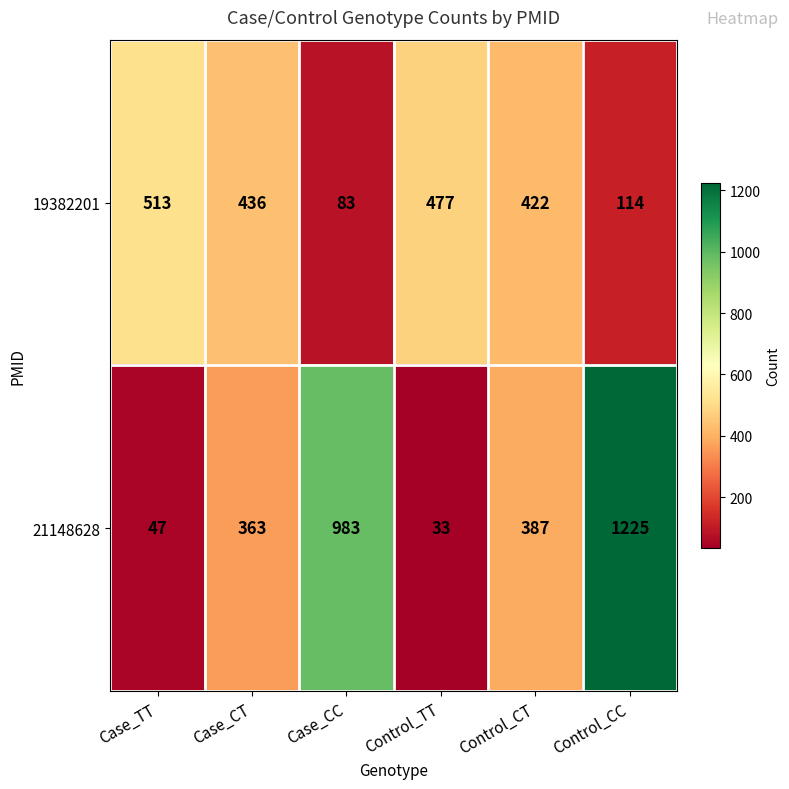

Reading left to right, list all the values displayed in this chart.

19382201: 513	436	83	477	422	114
21148628: 47	363	983	33	387	1225